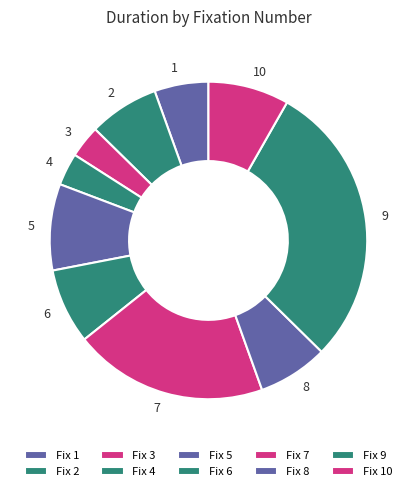

Is it true that 8 is 7% of the pie?

True